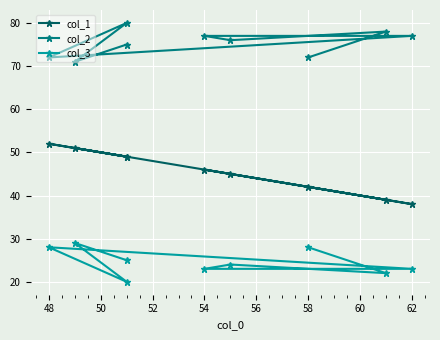

Which has a higher value, 52 or 62?

62